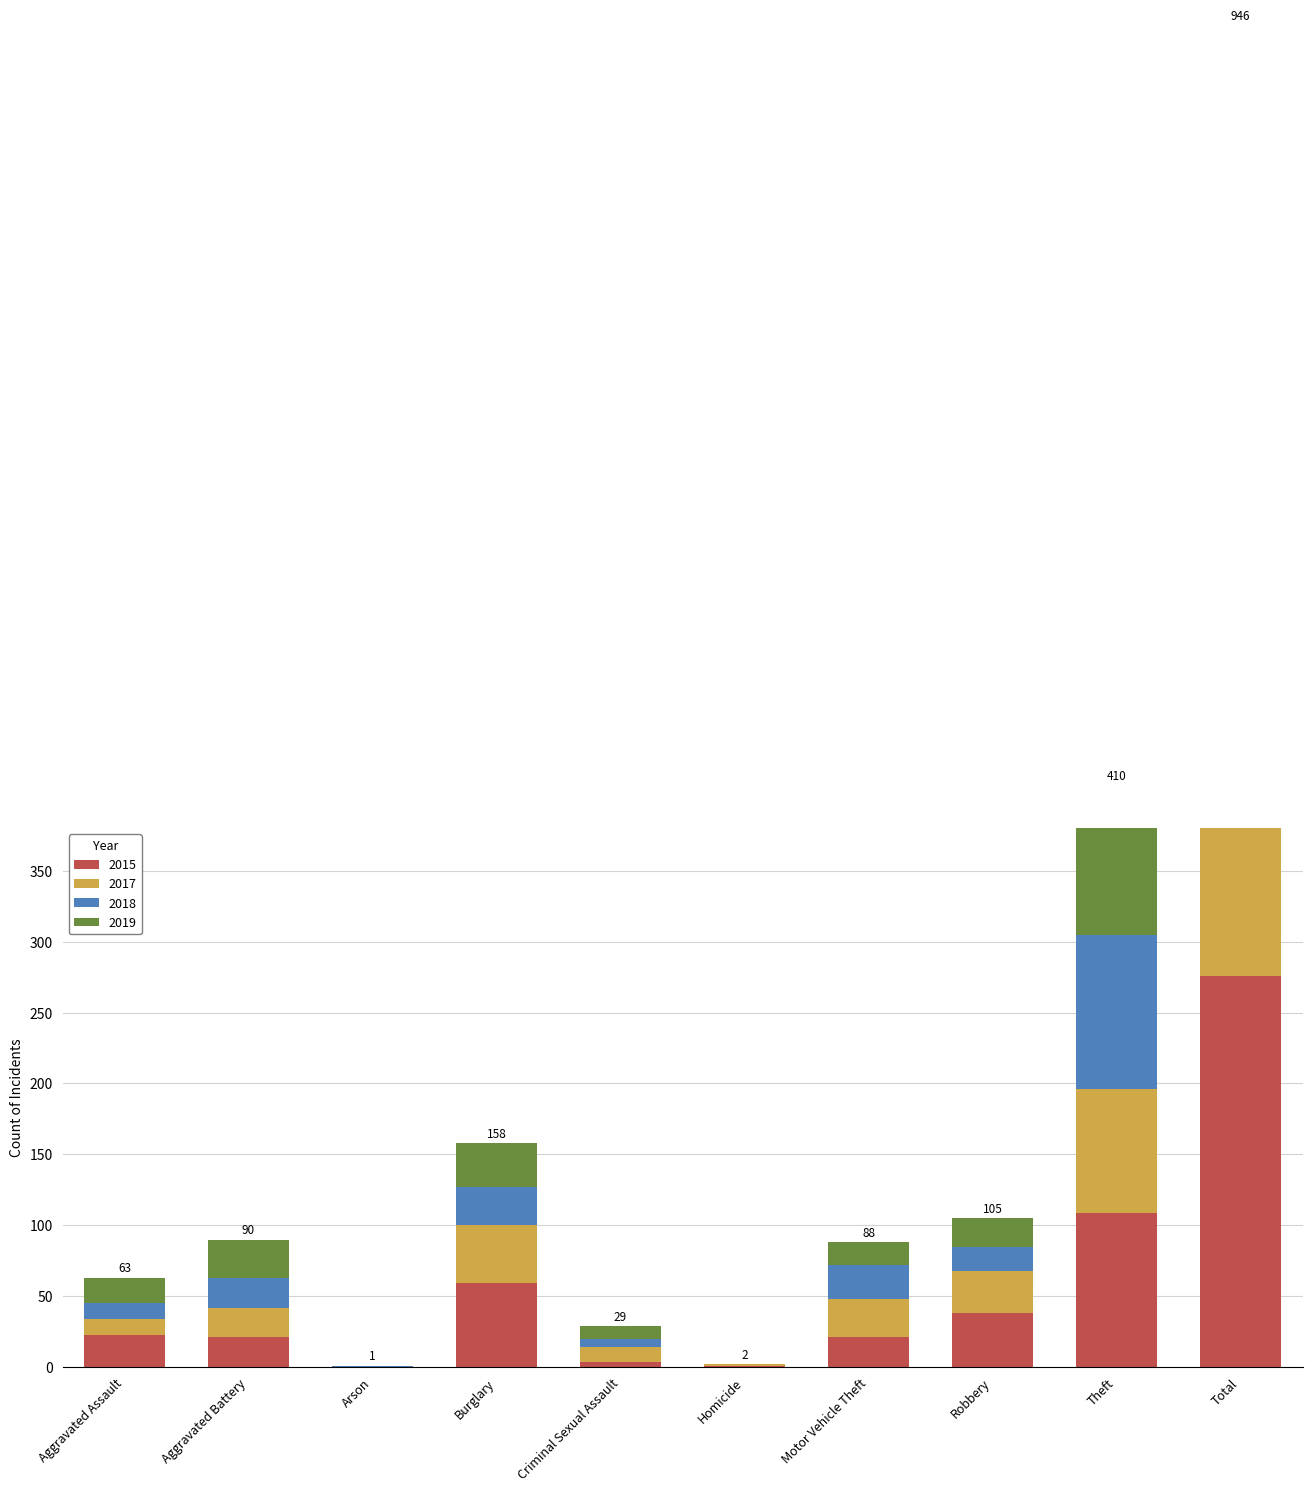

Does the chart contain any negative values?

No